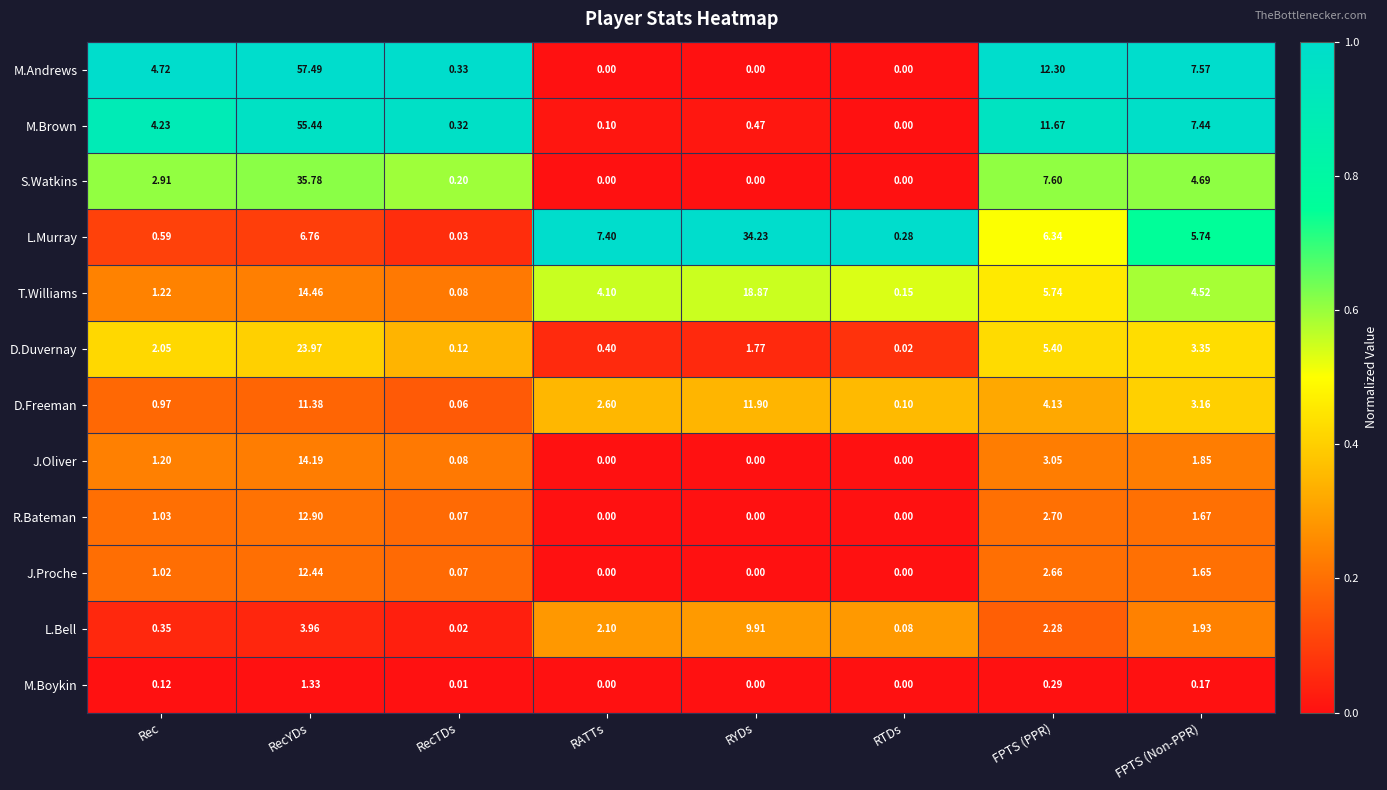

What is the total value across all series at FPTS (Non-PPR)?

43.7